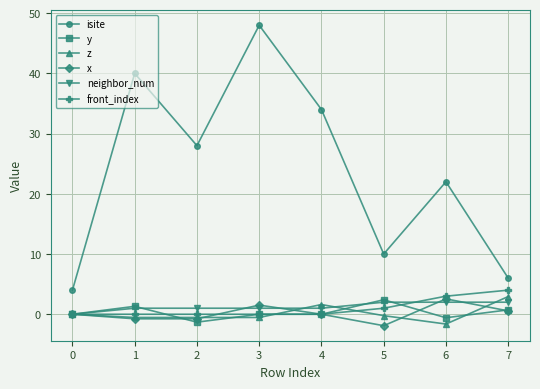

At which category is the sum across all series the highest?

3